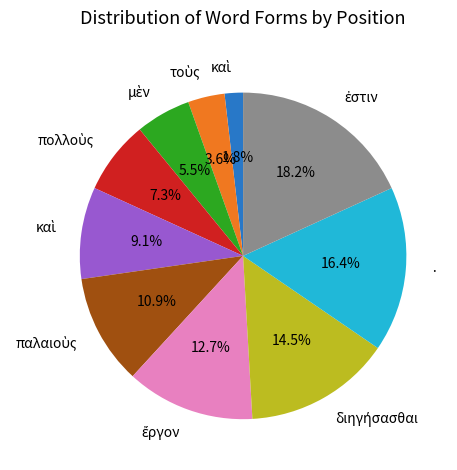

Does any single category account for the majority?

No